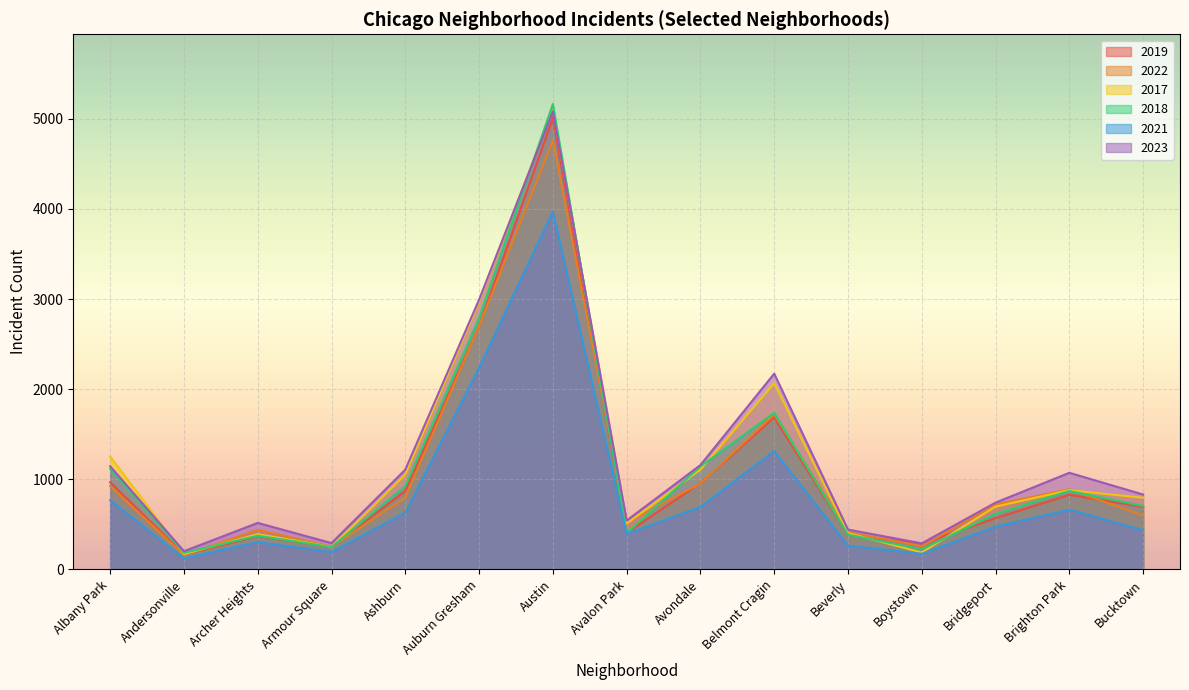

What position from the left is Armour Square?

4